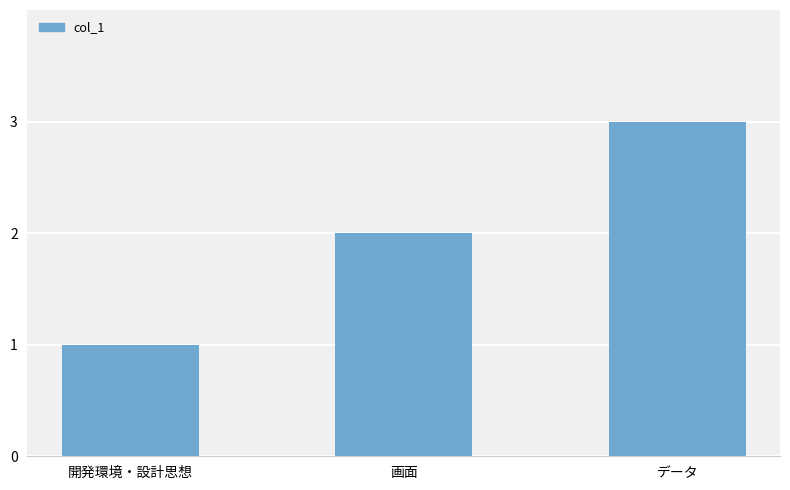

What is the sum of all values?

6